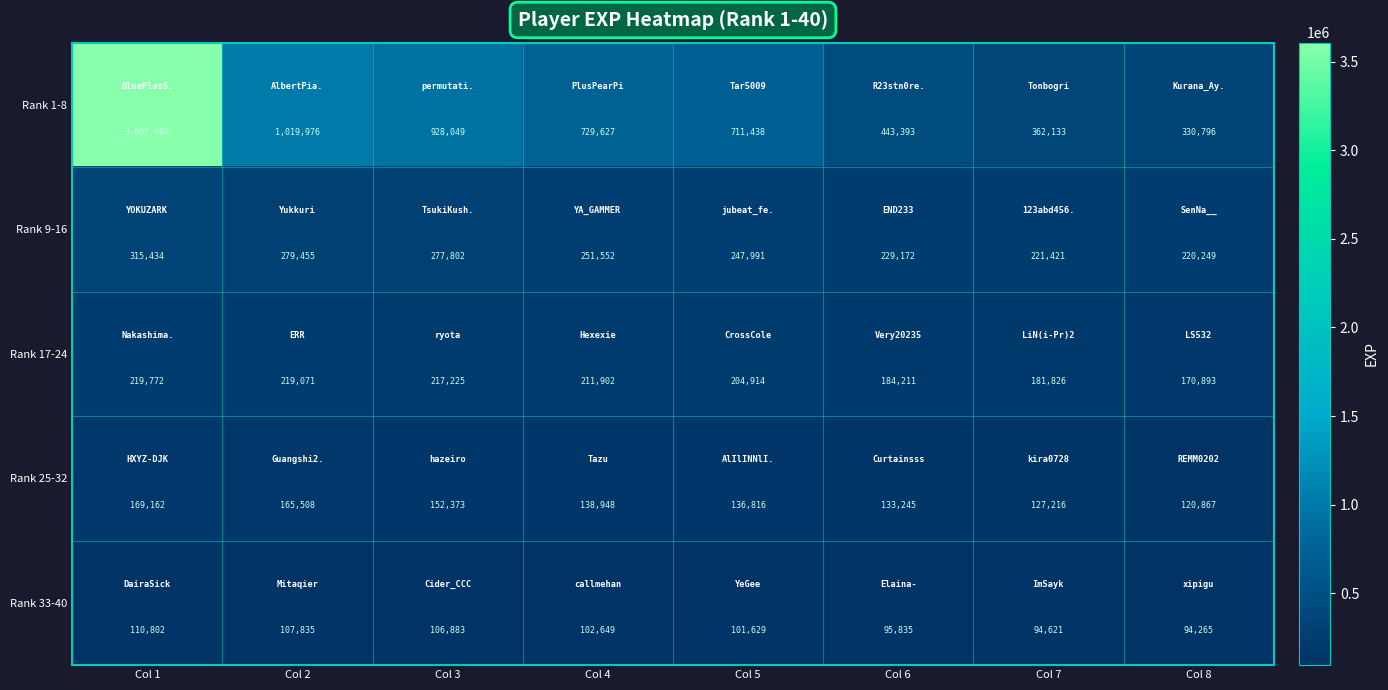

Where is Rank 1-8 nearest to the value 1968942?

Col 2